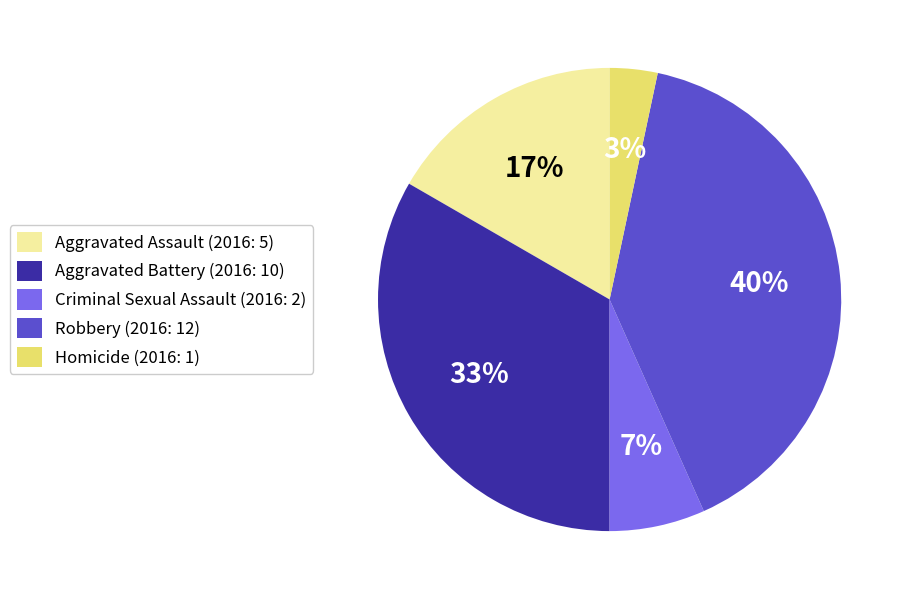

To the nearest percent, what is the difference between the Criminal Sexual Assault and Robbery slice percentages?

33%